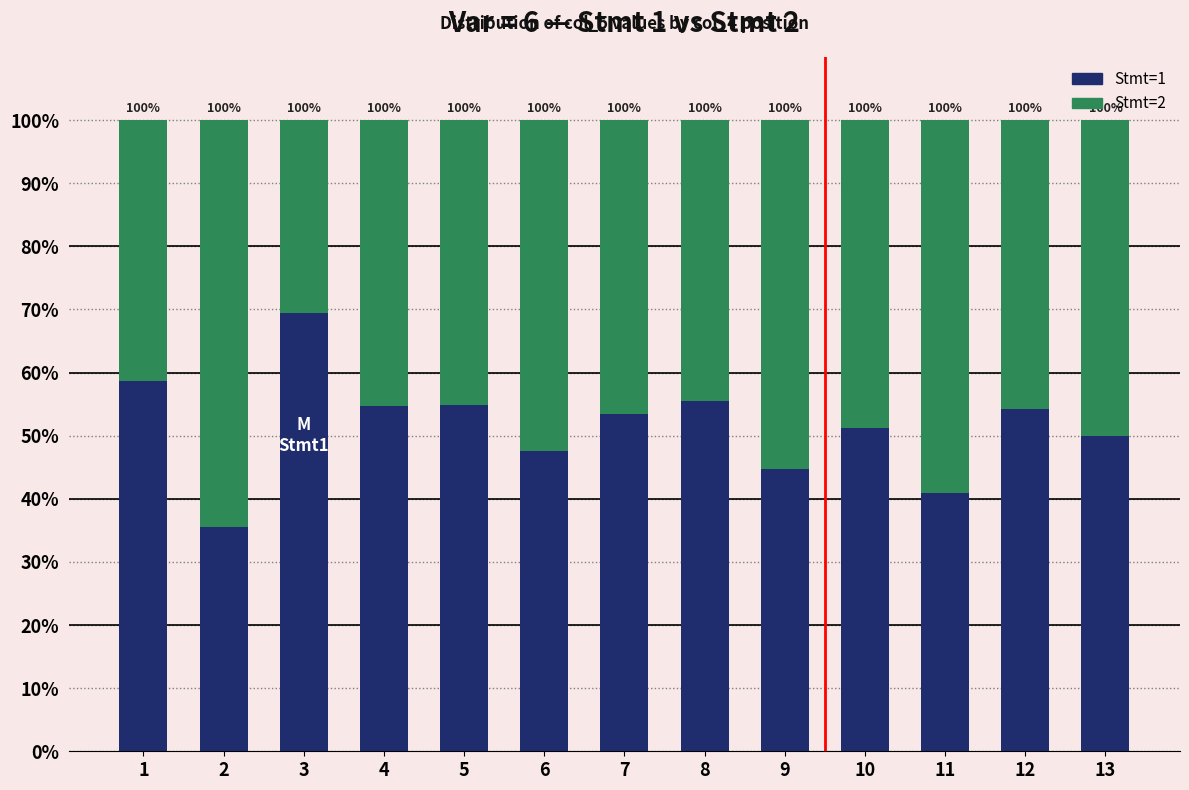

Which series changed the most between 3 and 4?

Stmt=2